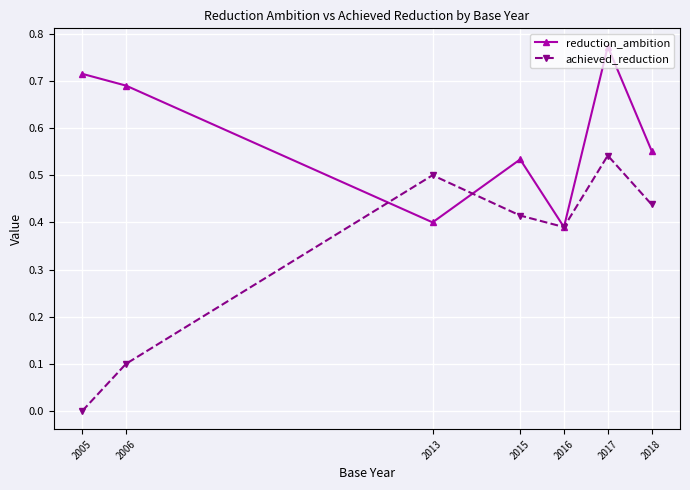

Rank the categories by reduction_ambition value from lowest to highest.

2016, 2013, 2015, 2018, 2006, 2005, 2017